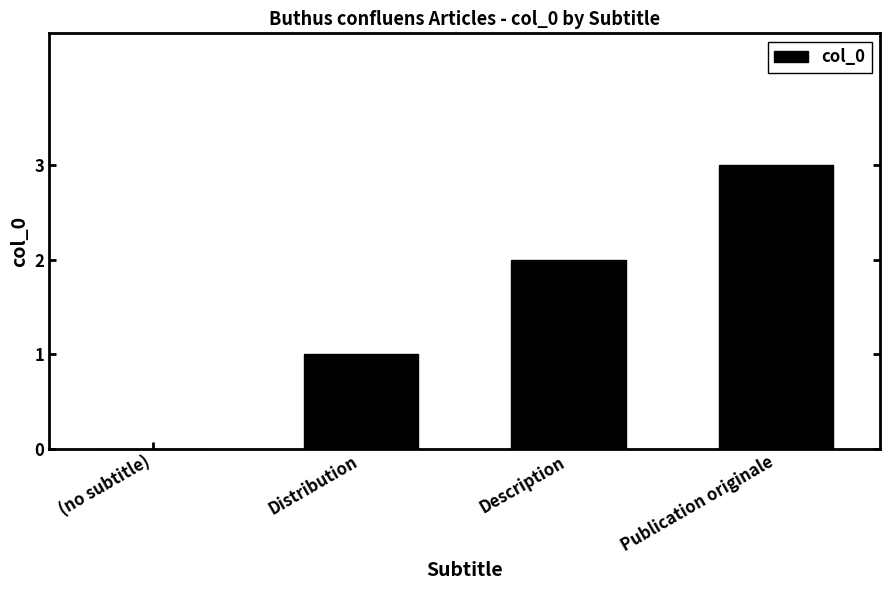

How many positive values are there?

3